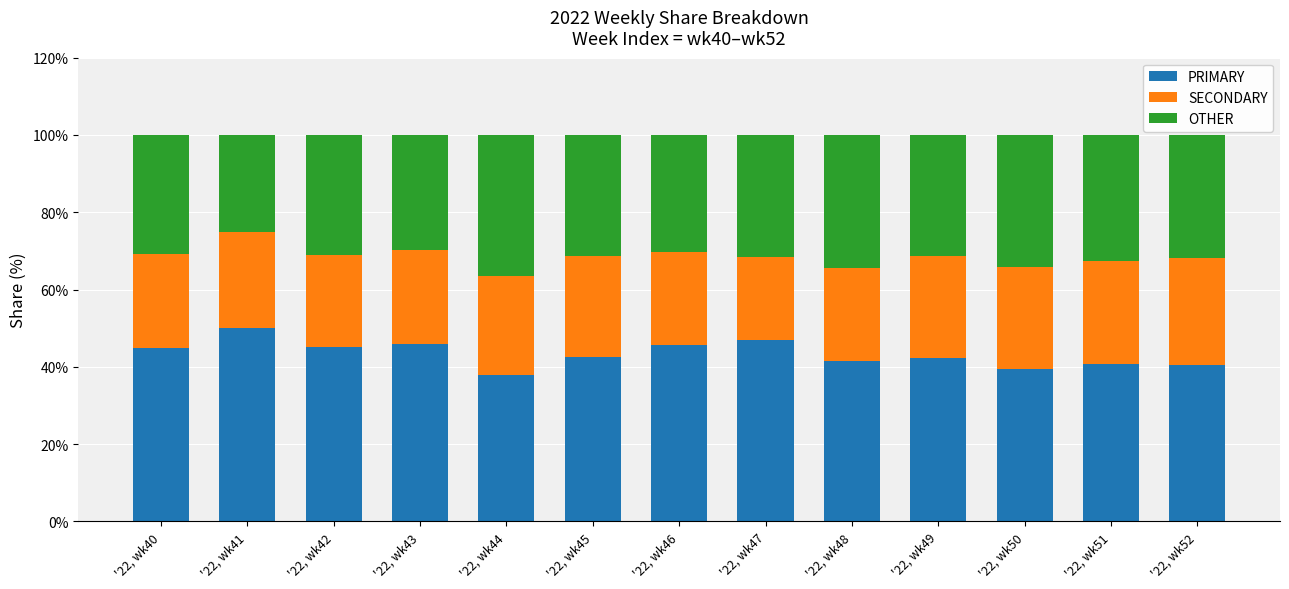

What are all the series names shown in the legend?

PRIMARY, SECONDARY, OTHER